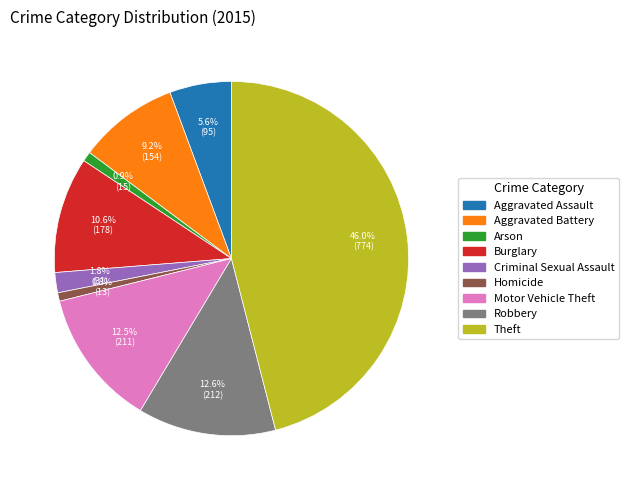

True or false: Robbery accounts for 26% of the total.

False